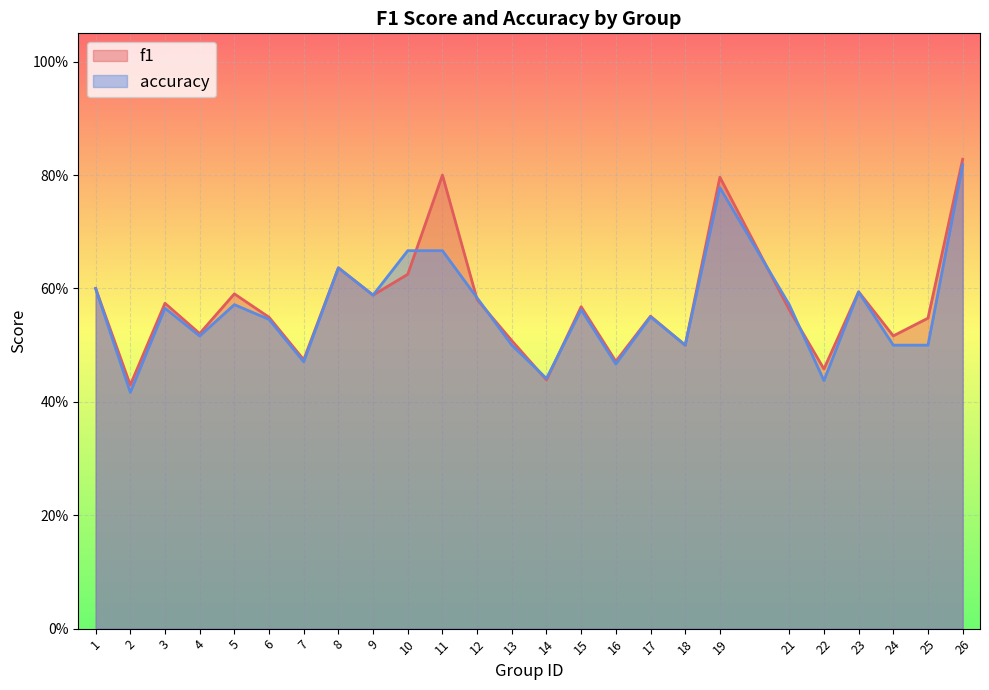

How many distinct data groups are displayed?

2